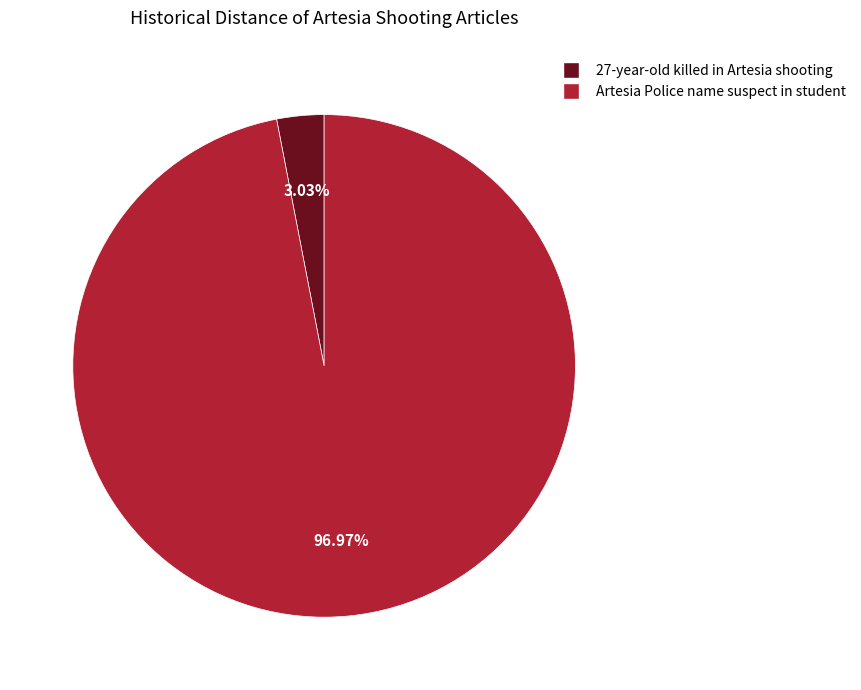

Does Artesia Police name suspect in student account for over 50% of the chart?

Yes